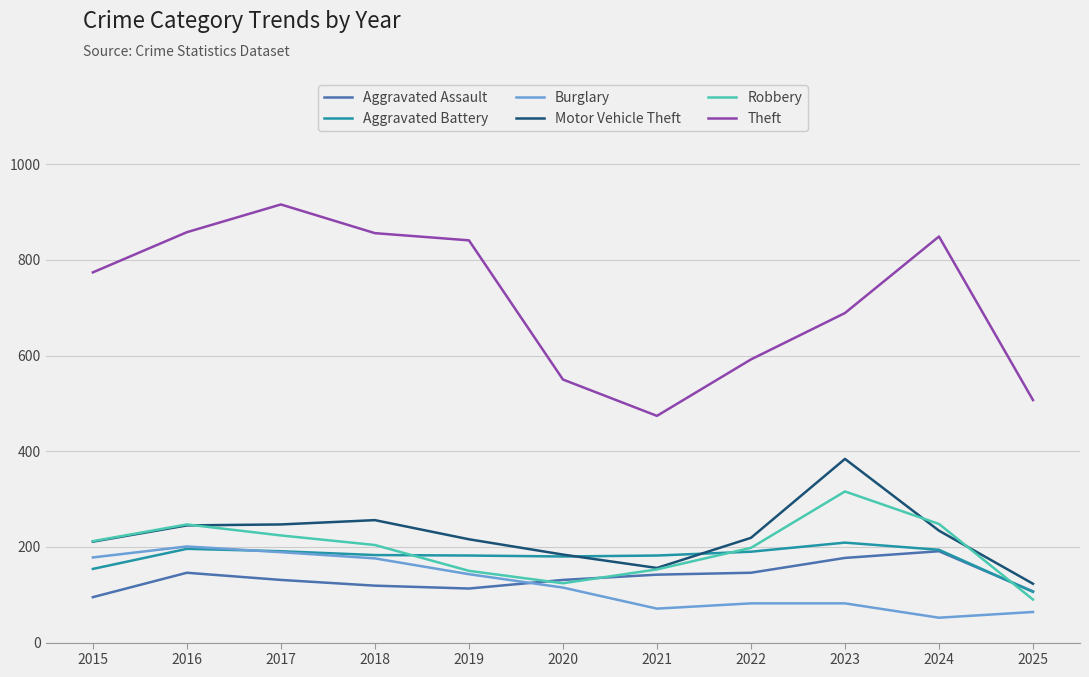

Which series has the widest spread of values?

Theft